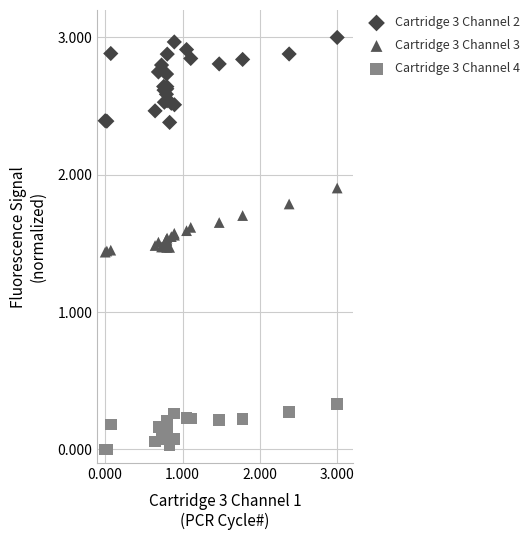

Which series contains the lowest Y value?

Cartridge 3 Channel 4